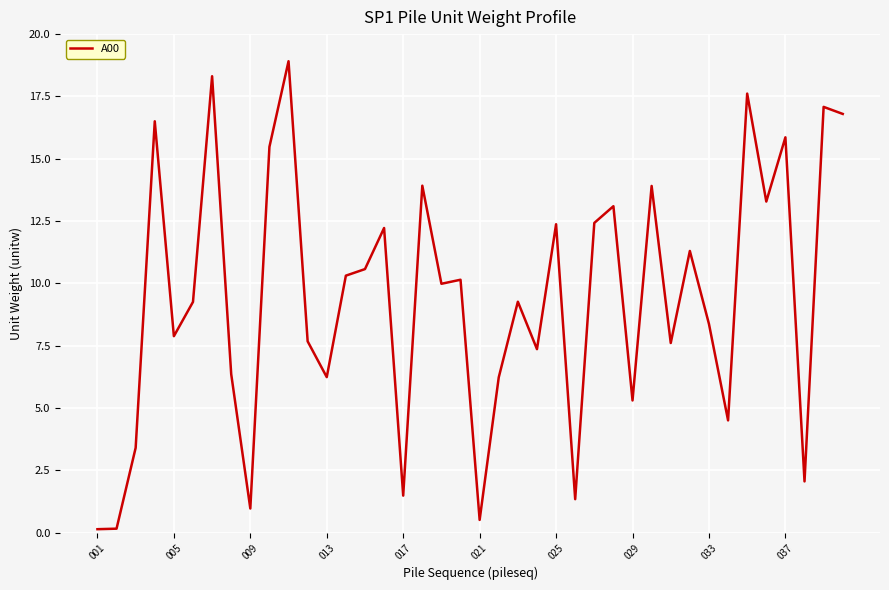

What is the approximate value at 037?

15.9